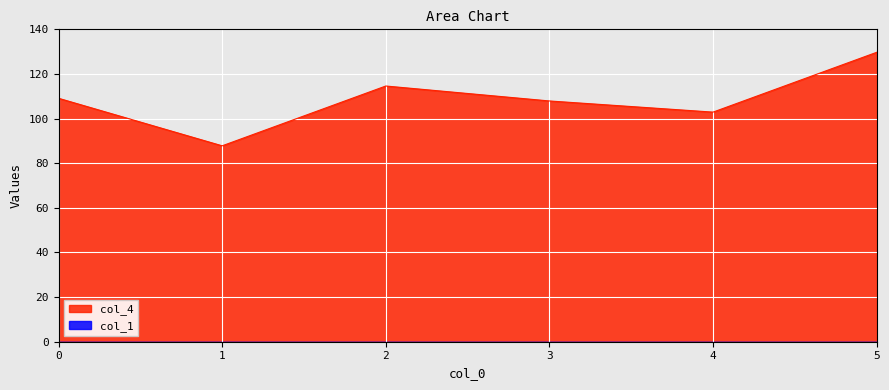

Does the chart display data point markers on the line(s)?

No